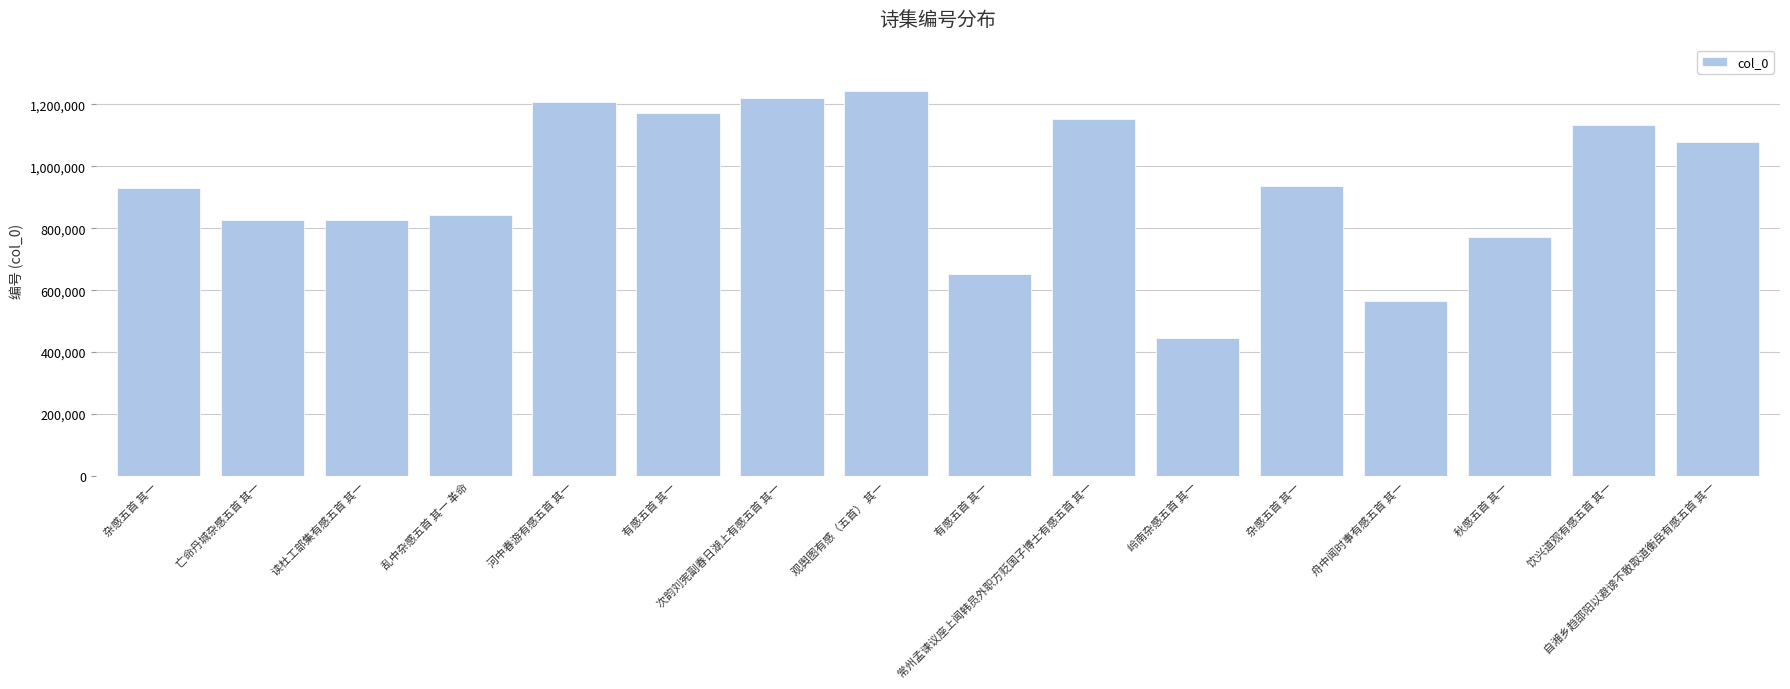

Reading left to right, extract all data points from this chart.

928772	827669	827685	841919	1209597	1172876	1219342	1244587	651652	1153591	446188	935597	565086	771992	1135079	1077931